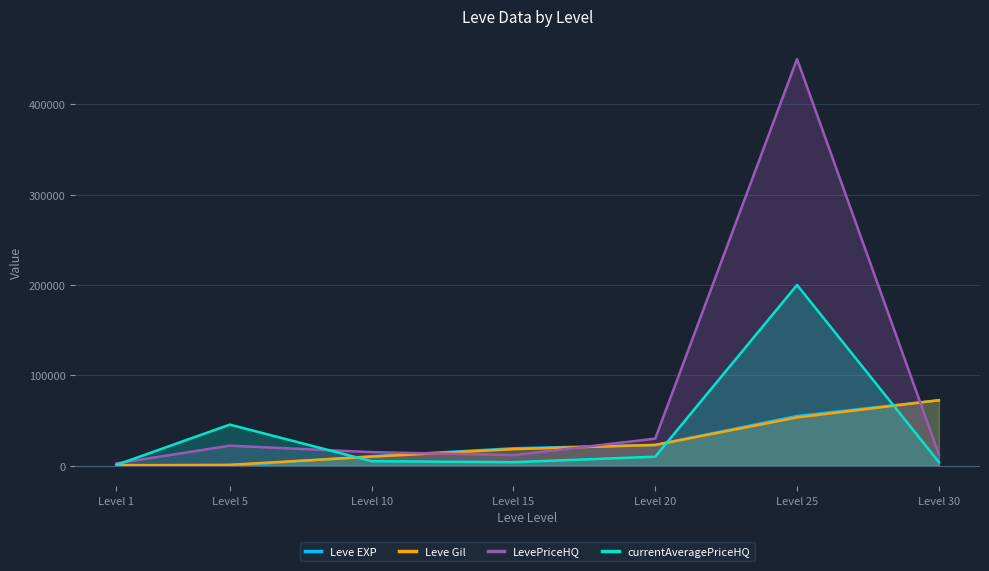

How many data points in Leve EXP are above 19270?

3